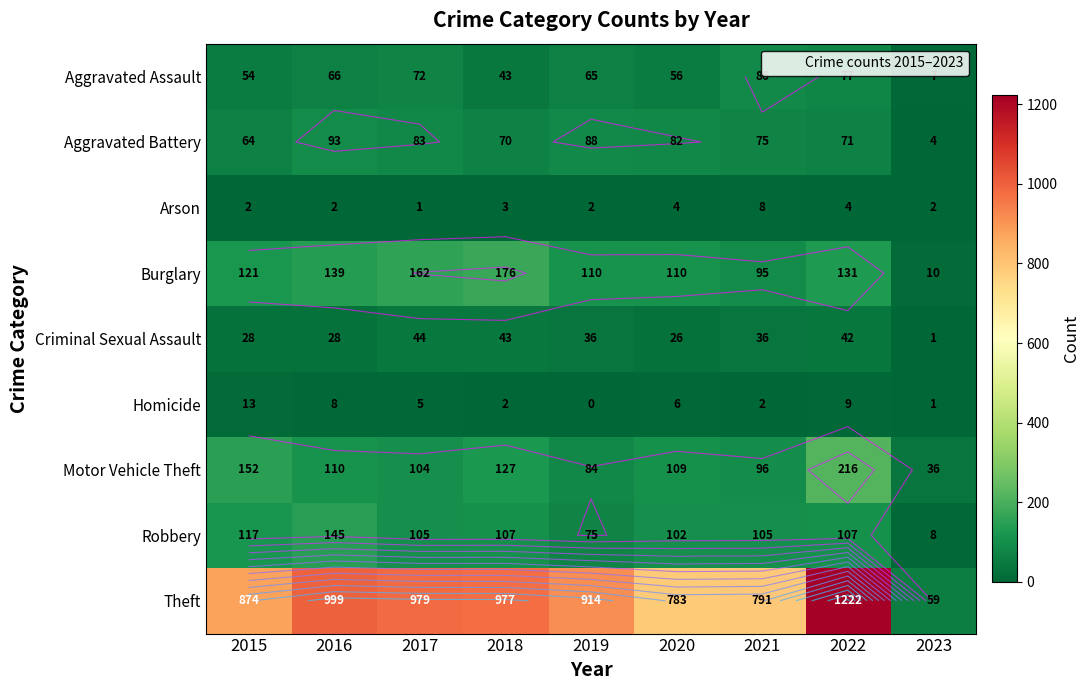

Is it true that Burglary equals 76 at 2018?

False